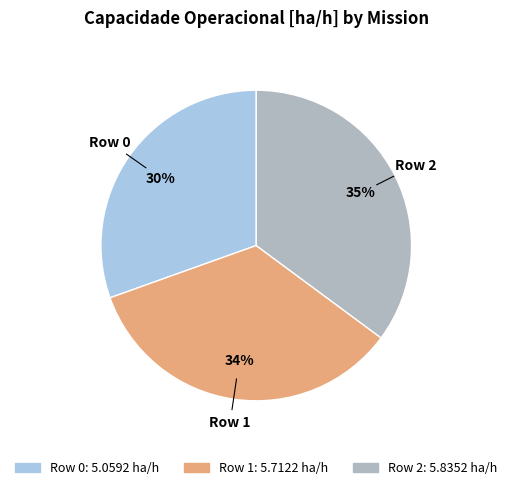

Which has a higher value, Row 2 or Row 1?

Row 2